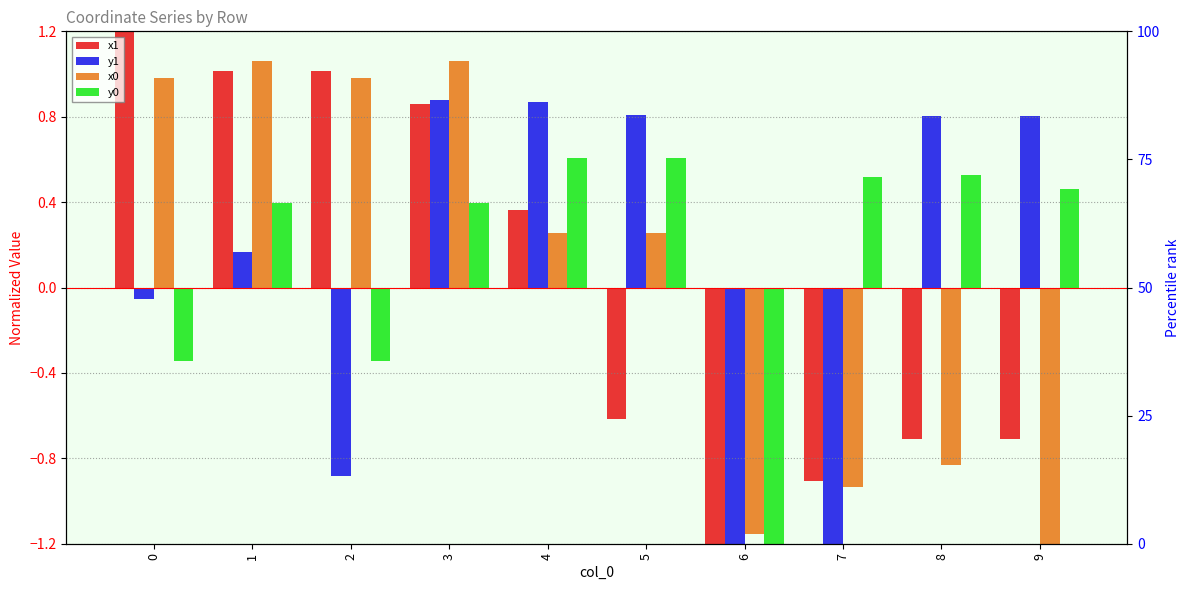

Is it true that y1 equals -0.9 at 2?

True